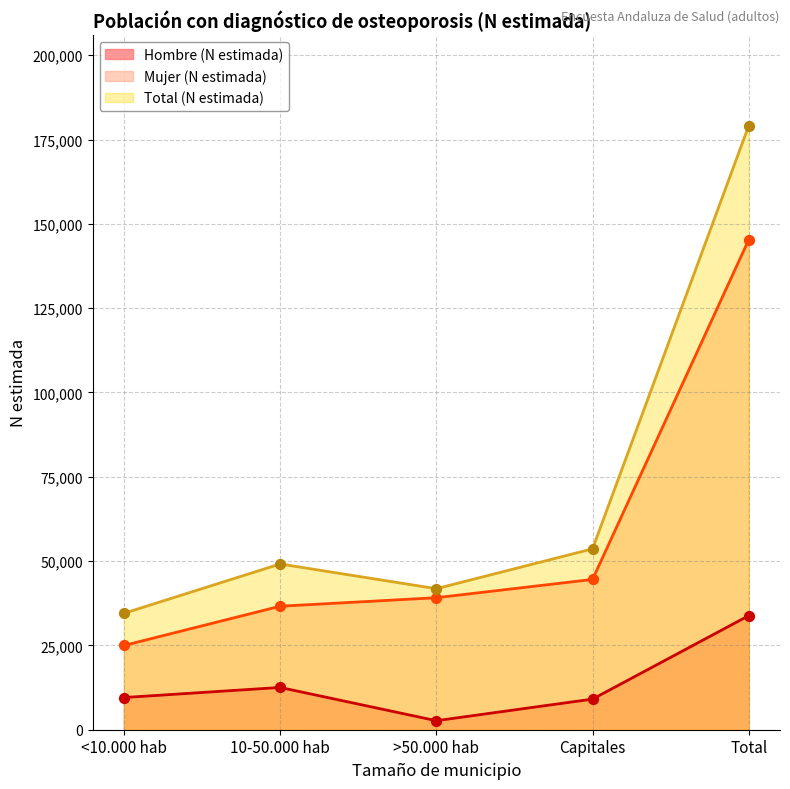

What is the total value across all series at <10.000 hab?

69028